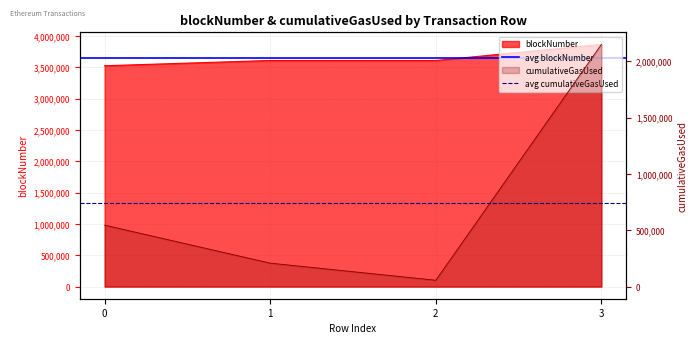

What is the value of the avg cumulativeGasUsed point at the 1st from the left?

740645.2